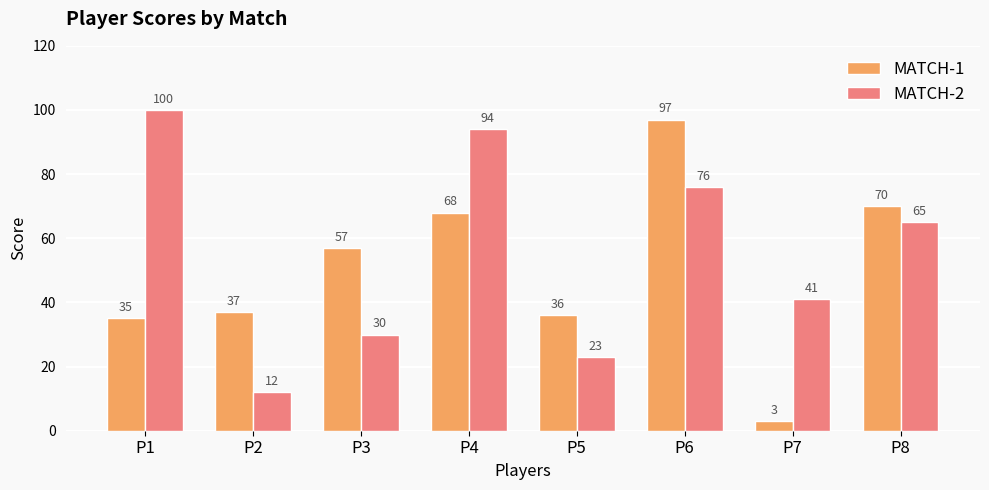

Which series changed the most between P2 and P7?

MATCH-1